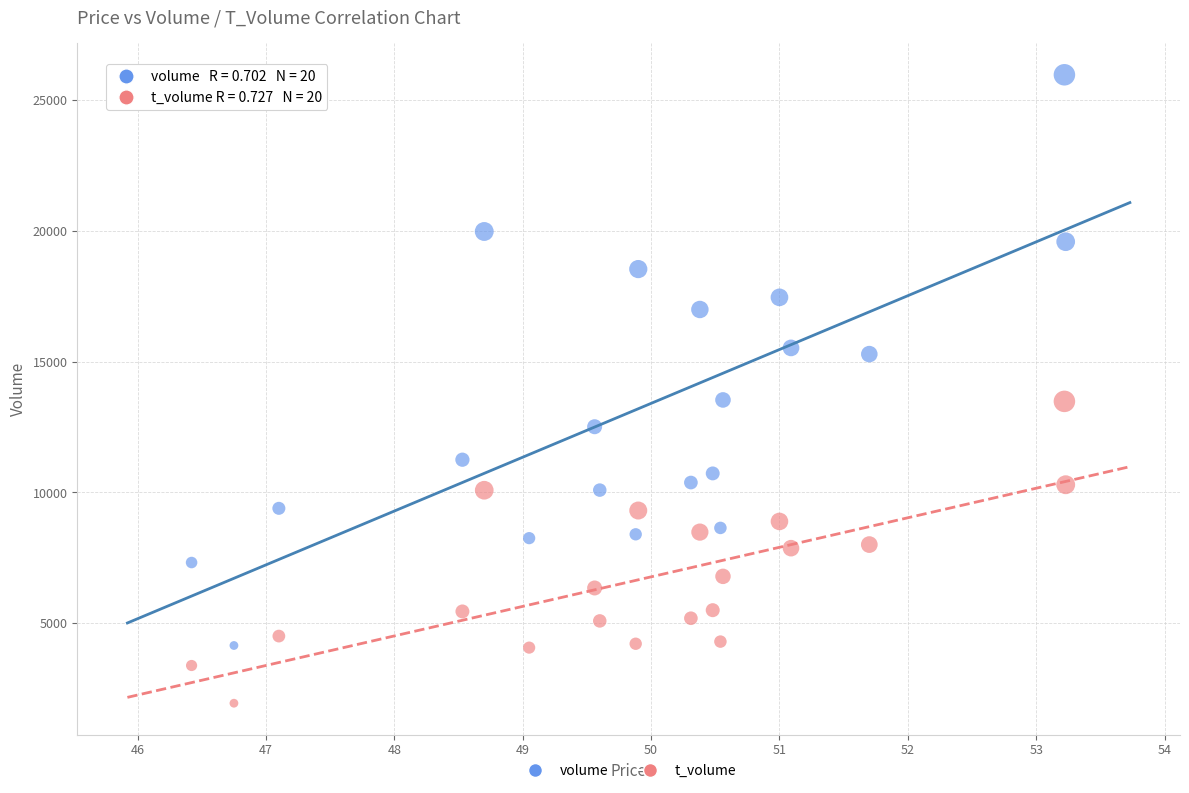

Which series reaches the minimum Y coordinate?

t_volume